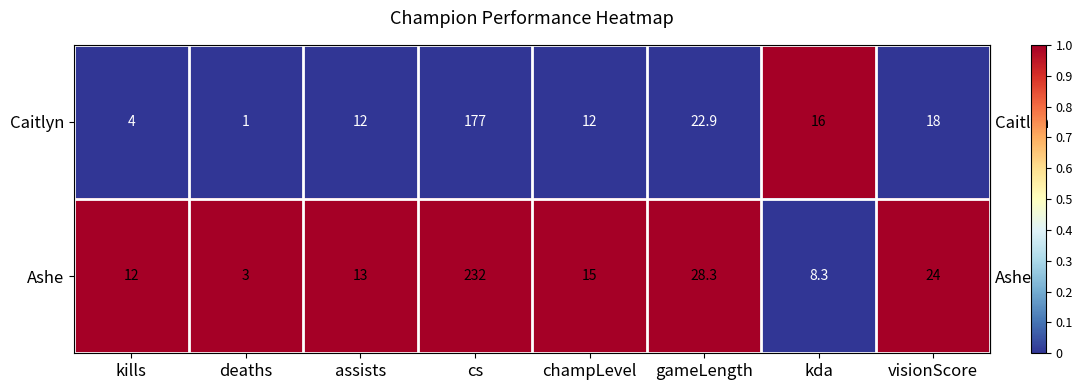

Rank the series by their average value, from highest to lowest.

Ashe, Caitlyn